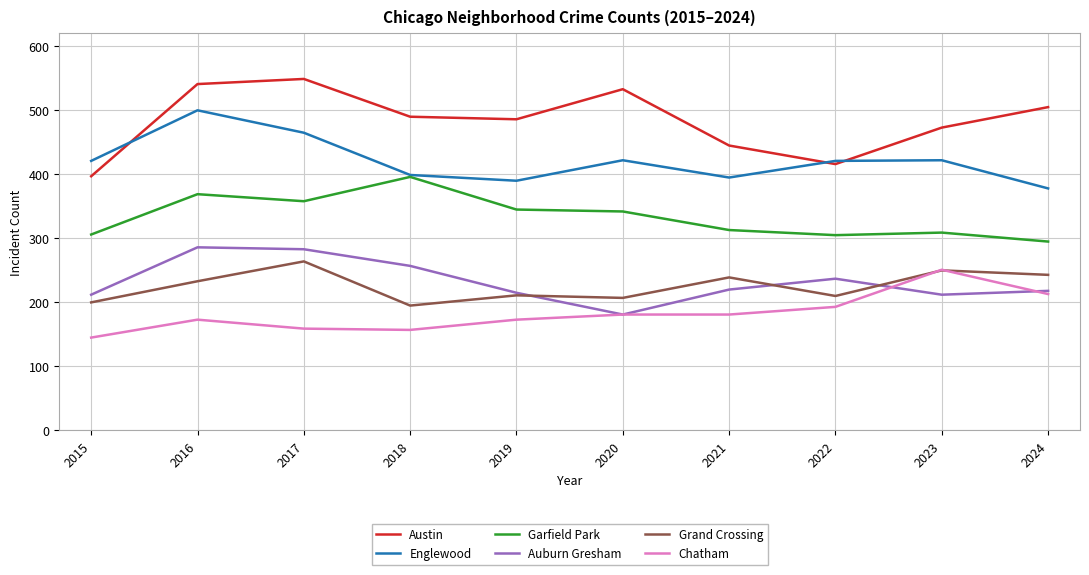

True or false: Auburn Gresham and Englewood intersect in this chart.

False